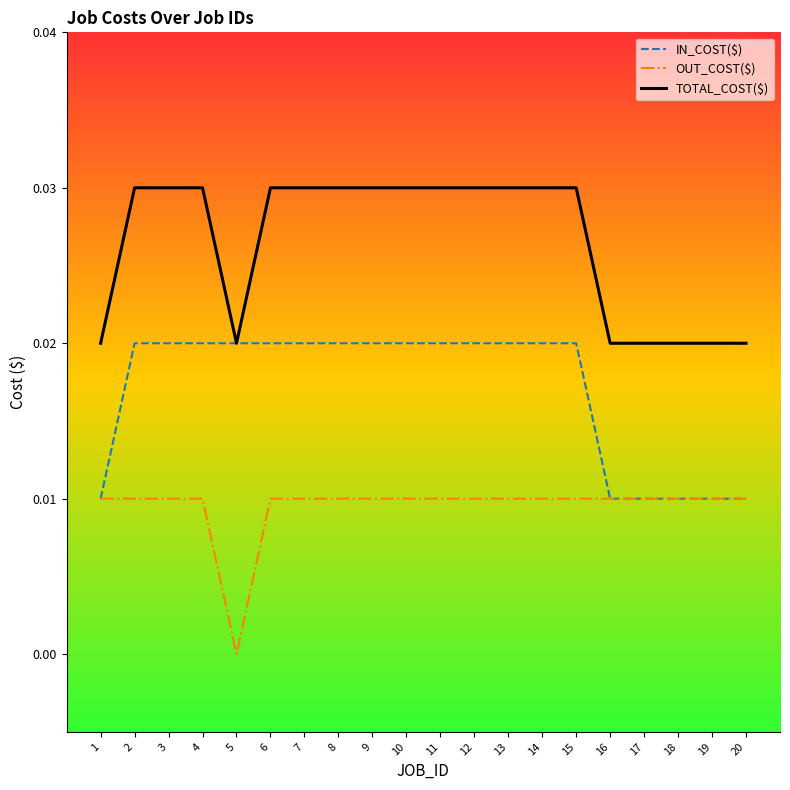

Is this an area chart (filled region under the line)?

No